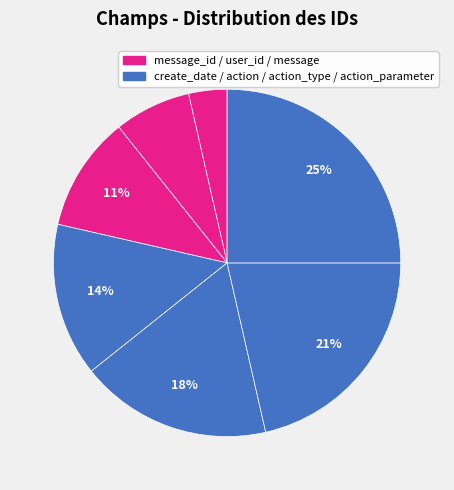

Count the number of slices in the pie.

7